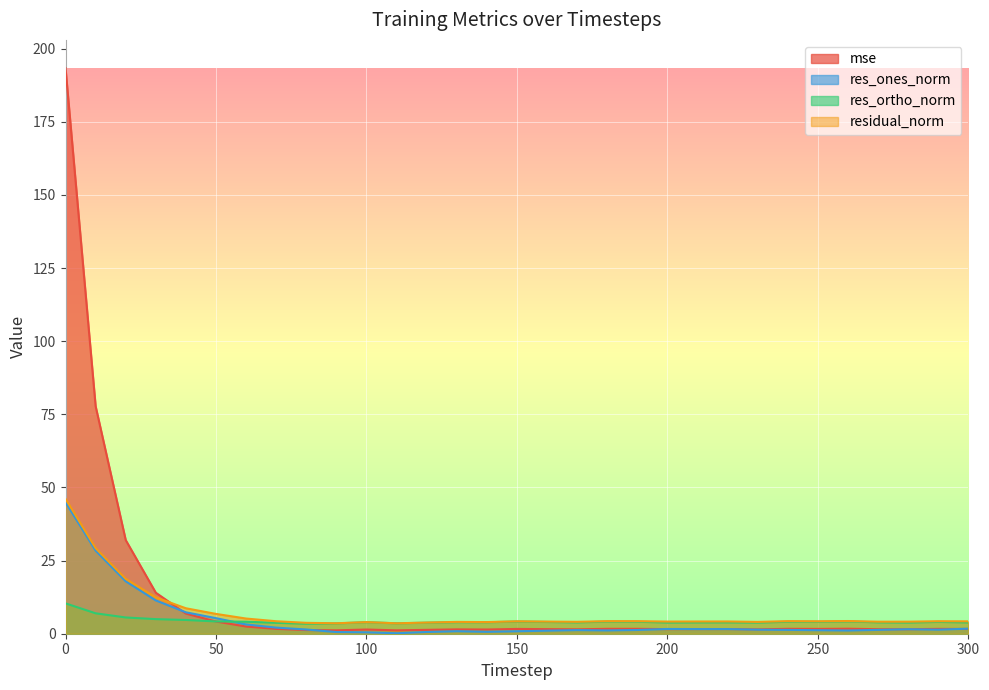

True or false: mse has more than 2 interior local peaks.

True